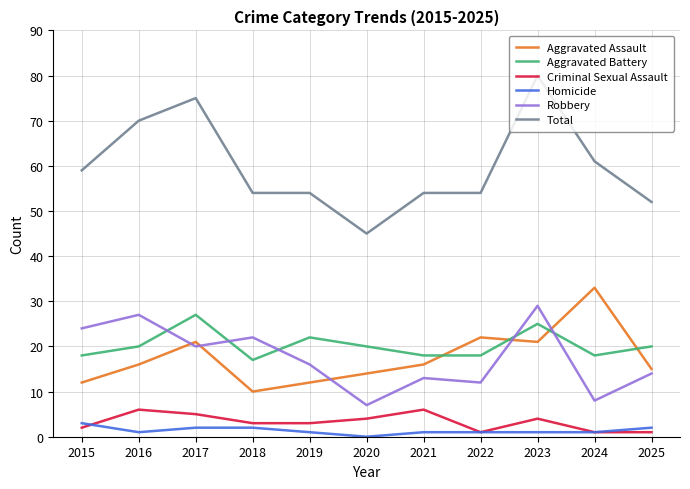

True or false: Aggravated Assault has a value of 25 at 2025.

False